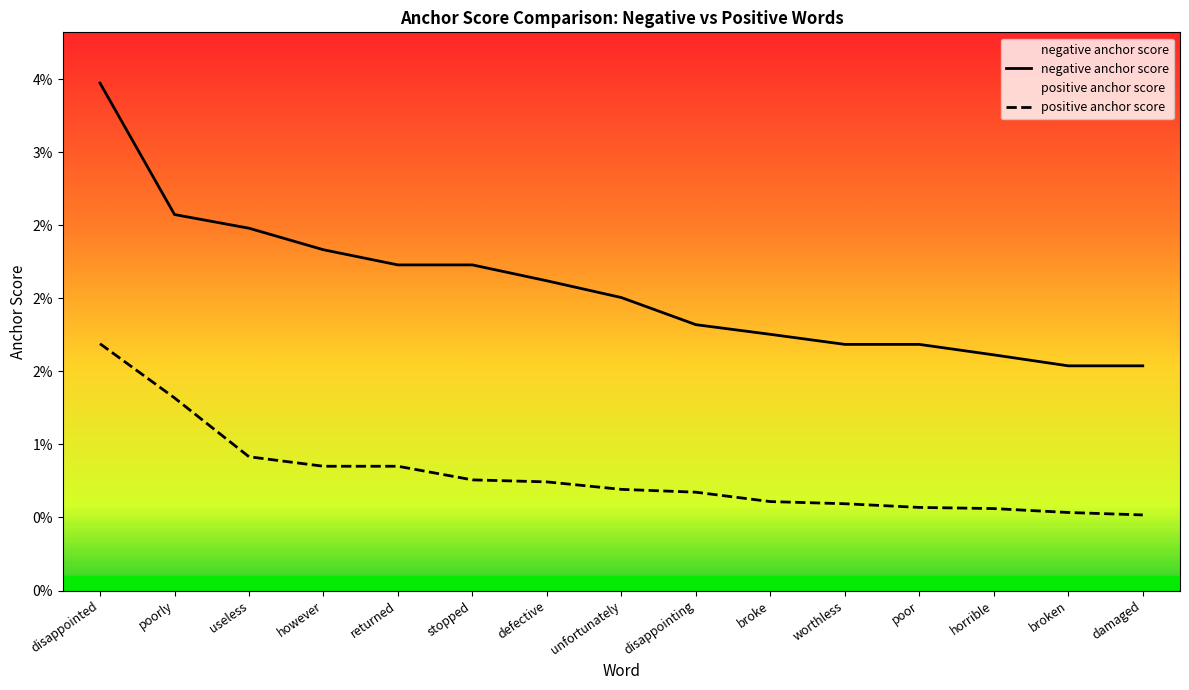

List the series in order of their peak value, lowest first.

positive anchor score, negative anchor score